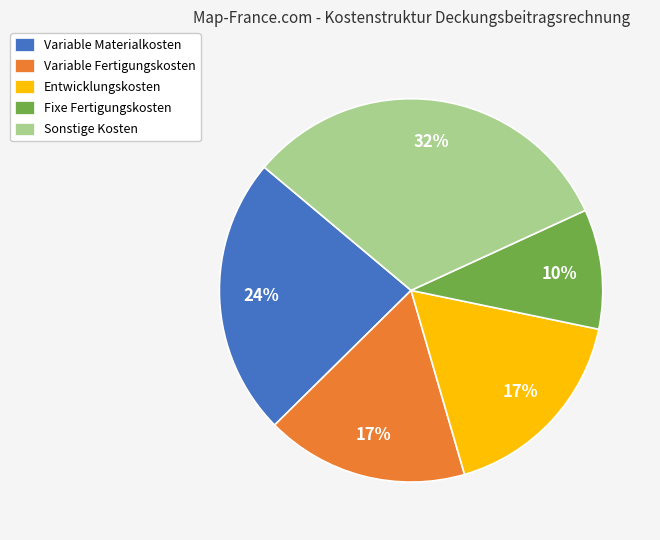

Which category has the smallest portion of the pie?

Fixe Fertigungskosten